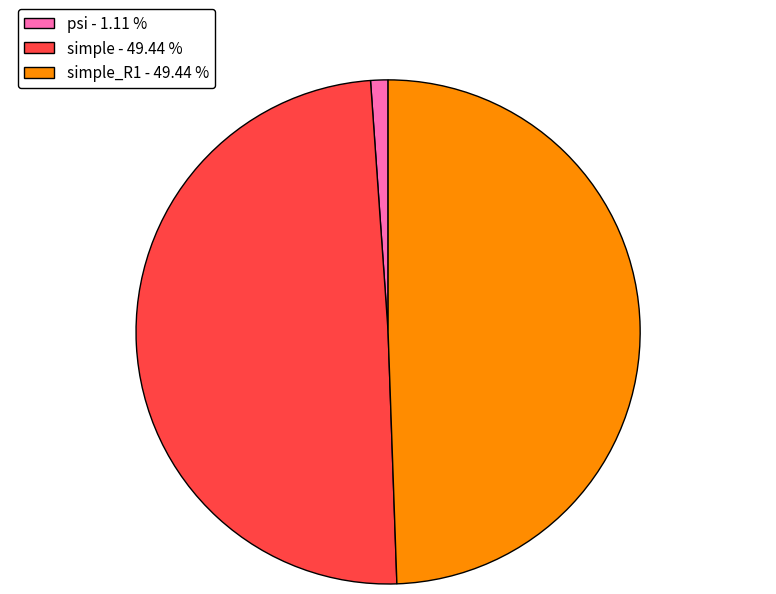

How many segments does this pie chart have?

3